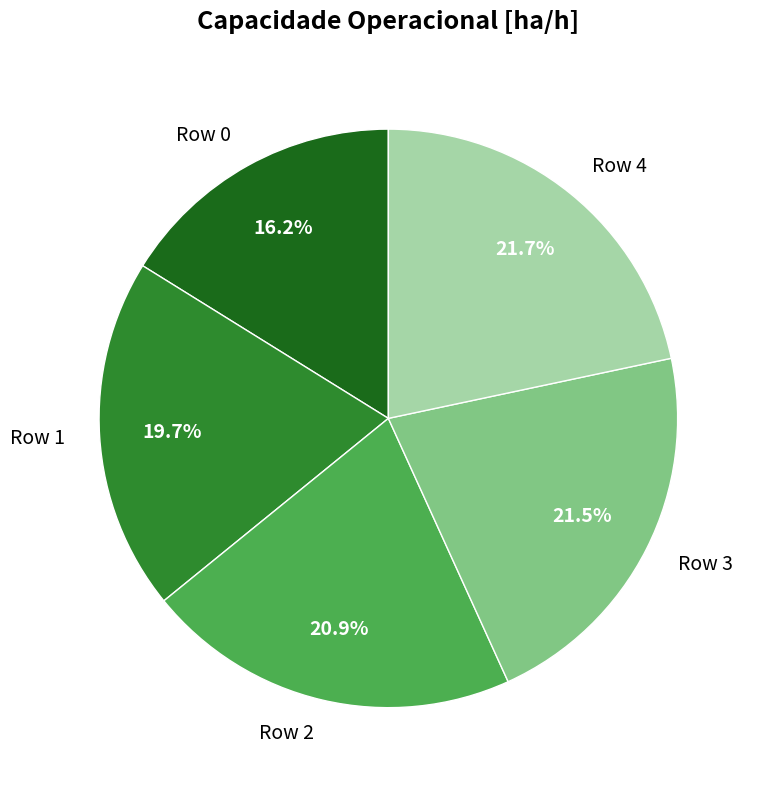

The Row 4 slice represents 12% of the pie. True or false?

False